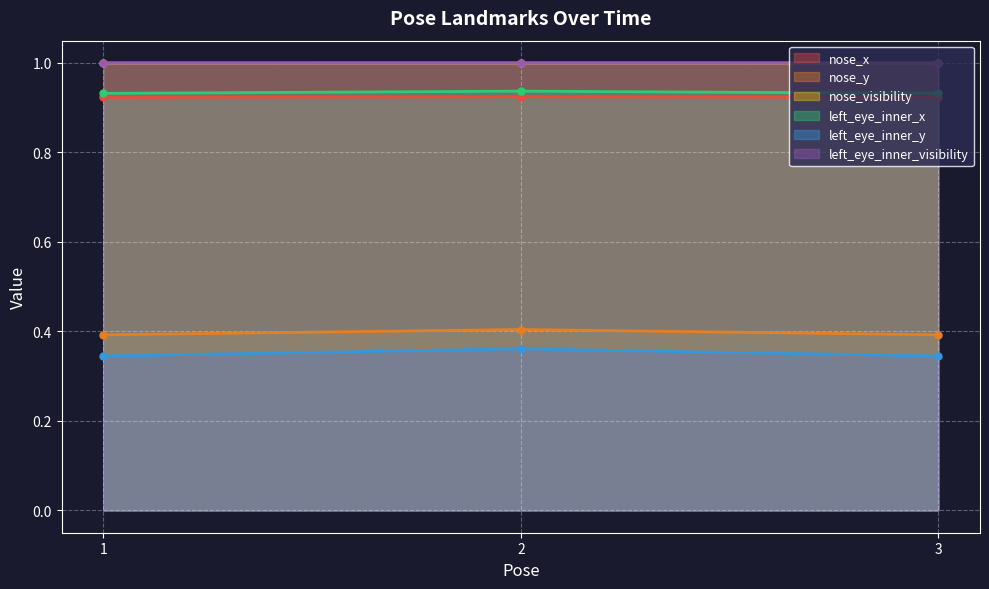

The value of nose_y at 1 is 0.1. True or false?

False